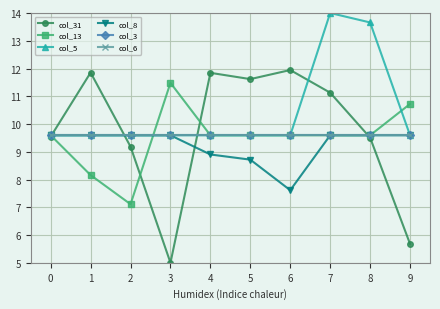

Is the value of col_31 at 7 greater than the value of col_3 at 5?

Yes